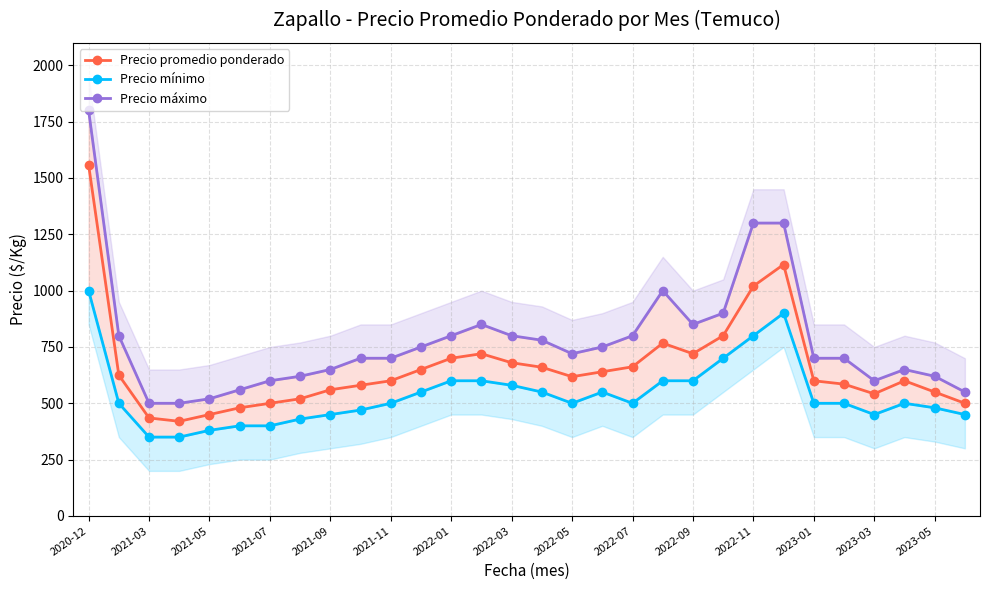

Which series has the widest spread of values?

Precio máximo